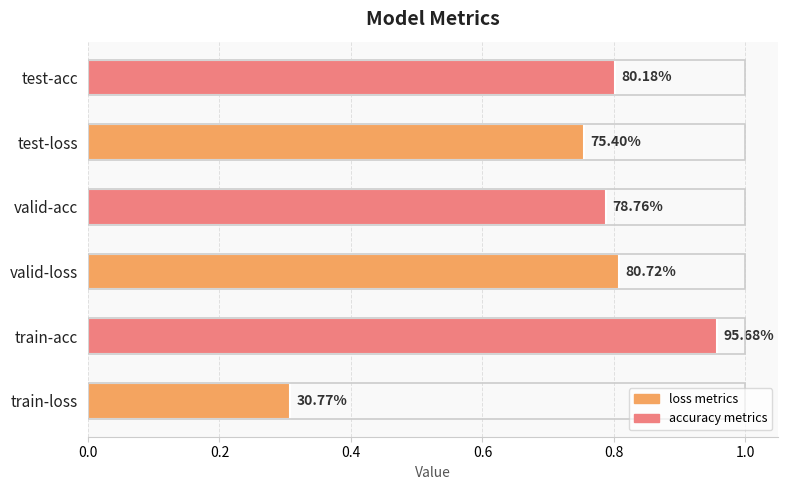

How many bars are there in total?

6